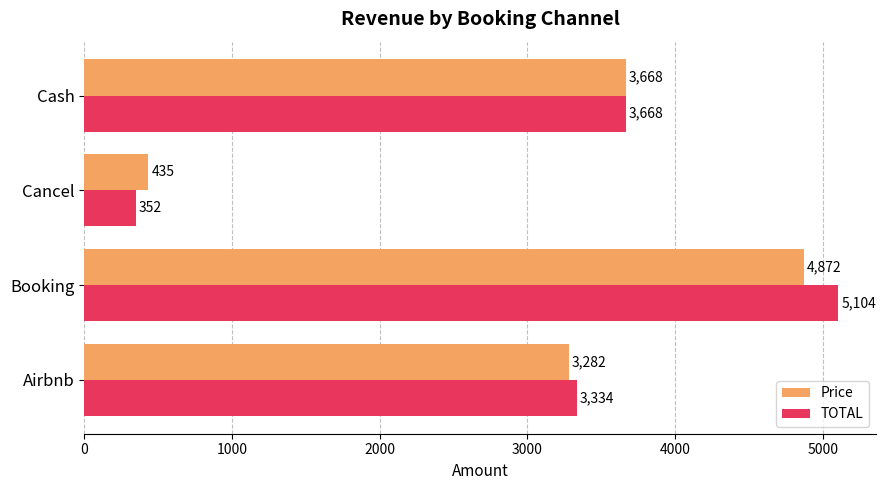

Count the number of data series in this chart.

2